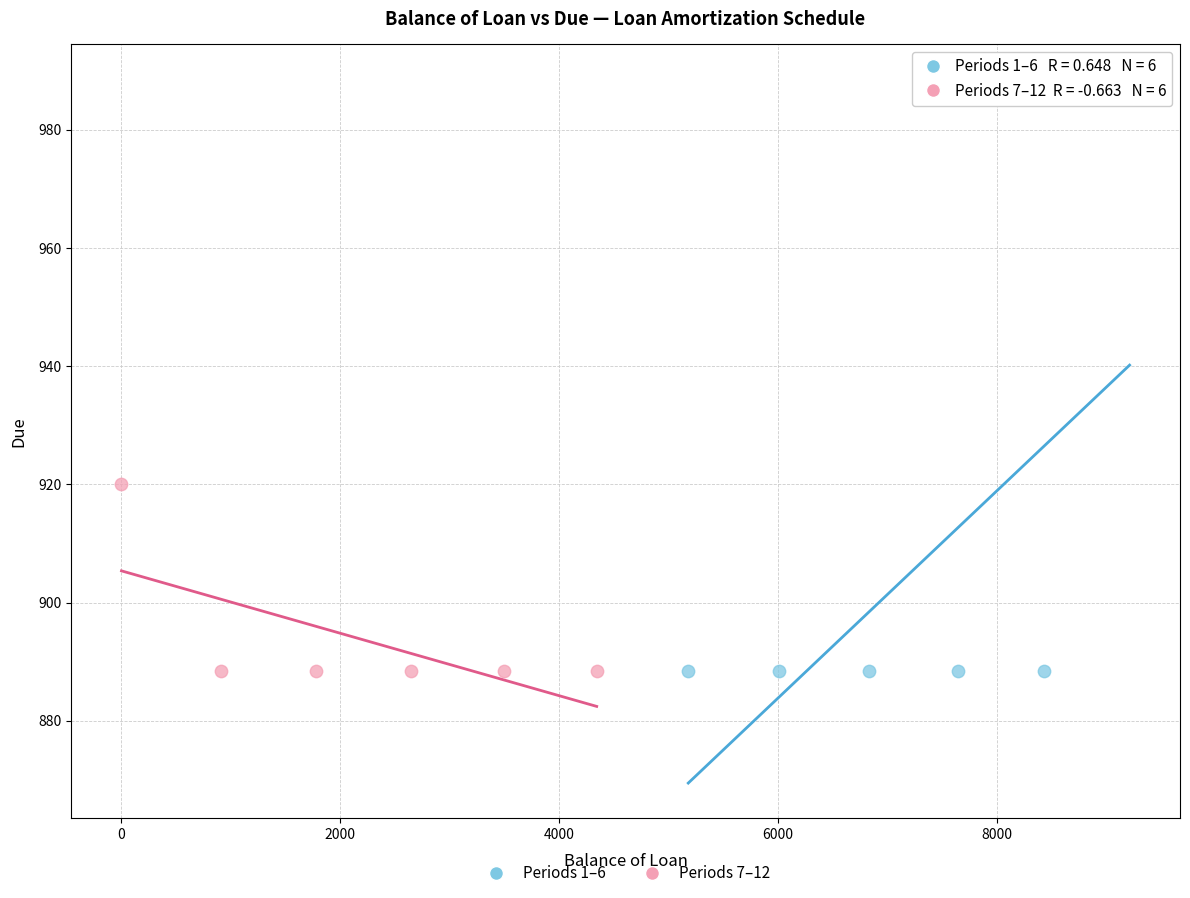

Which series contains the highest Y value?

Periods 1–6